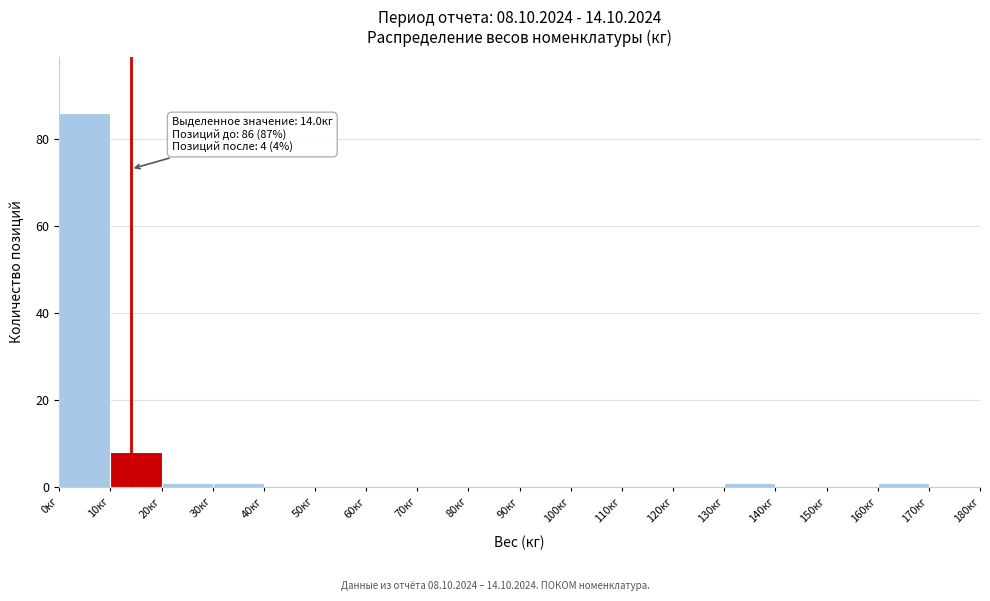

Which range on the x-axis has the tallest bar?

0 to 10